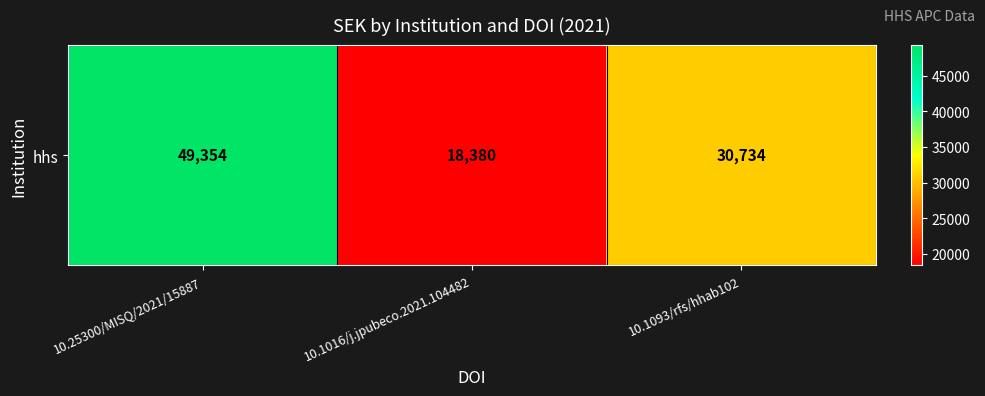

List the labels in order of value, largest first.

10.25300/MISQ/2021/15887, 10.1093/rfs/hhab102, 10.1016/j.jpubeco.2021.104482